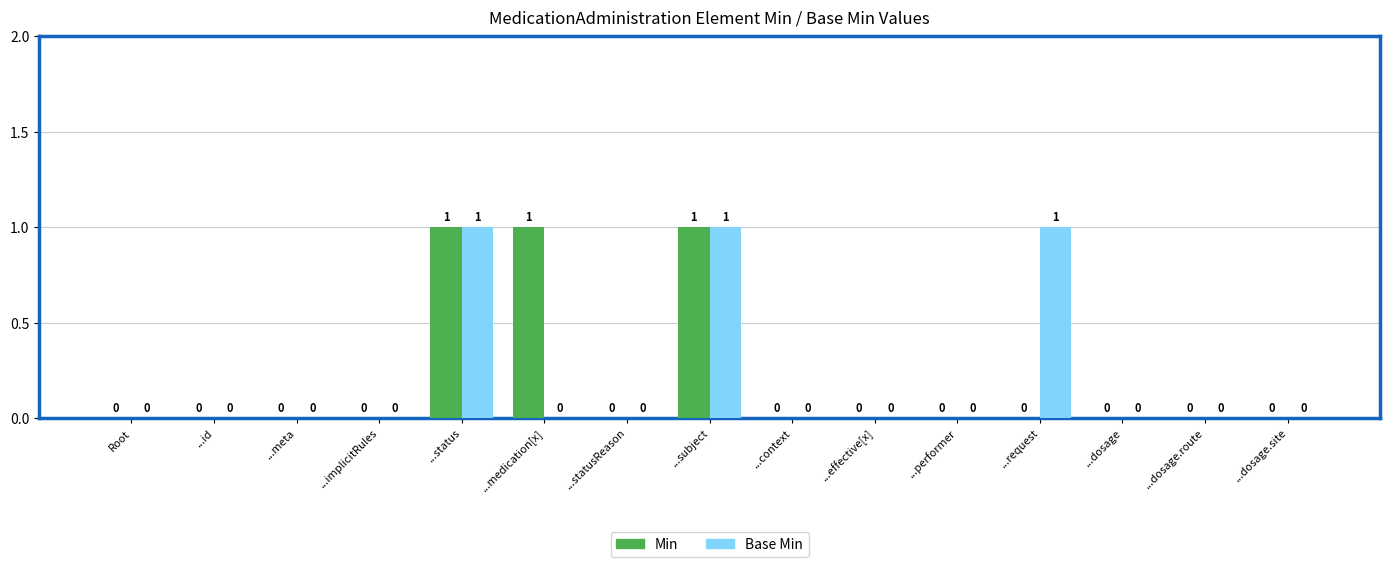

Between ...id and ...request, which series saw the biggest shift?

Base Min